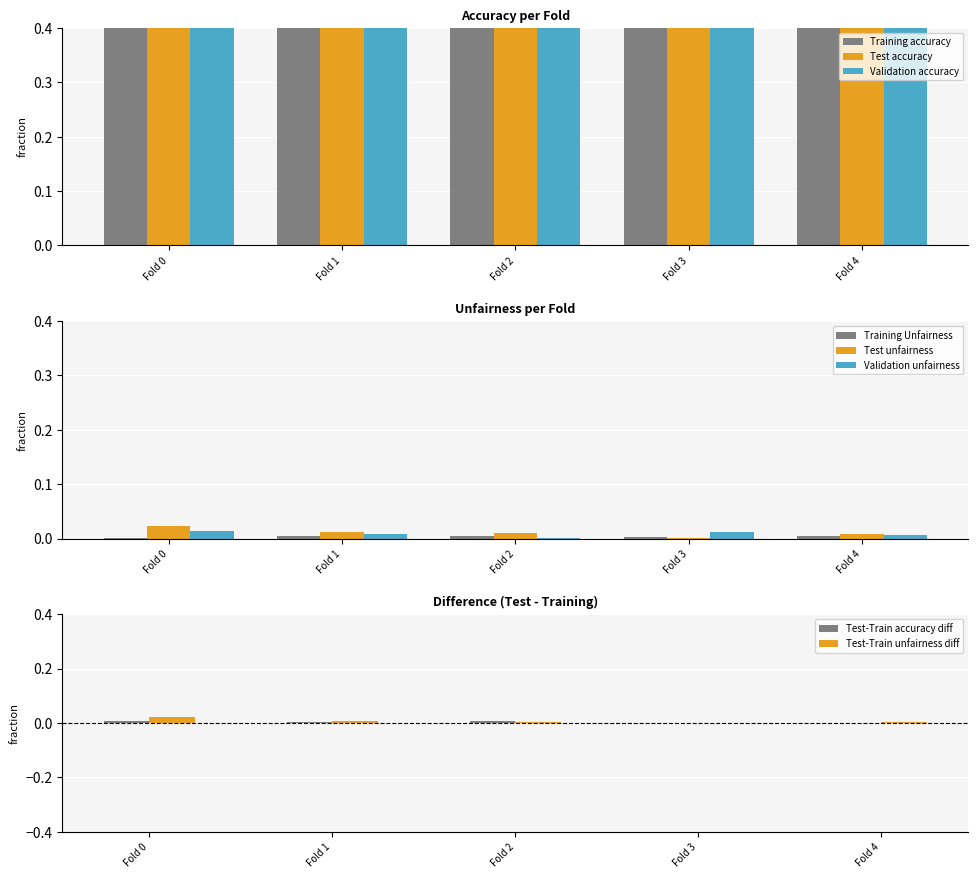

Read the Test accuracy value at Fold 2.

0.8